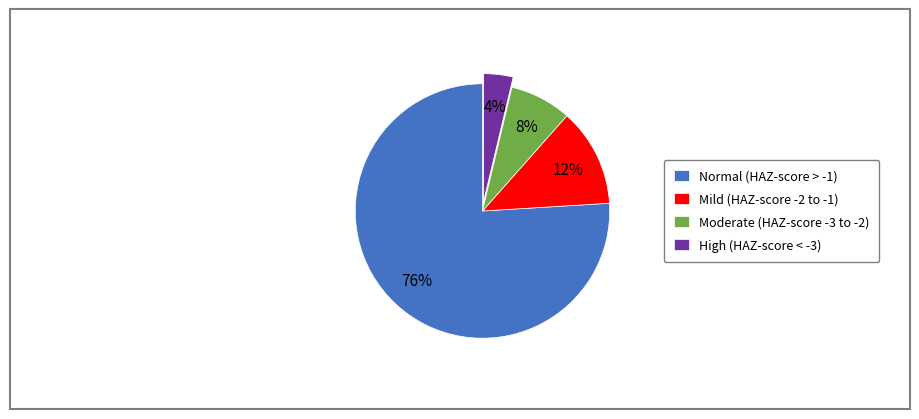

How many segments does this pie chart have?

4